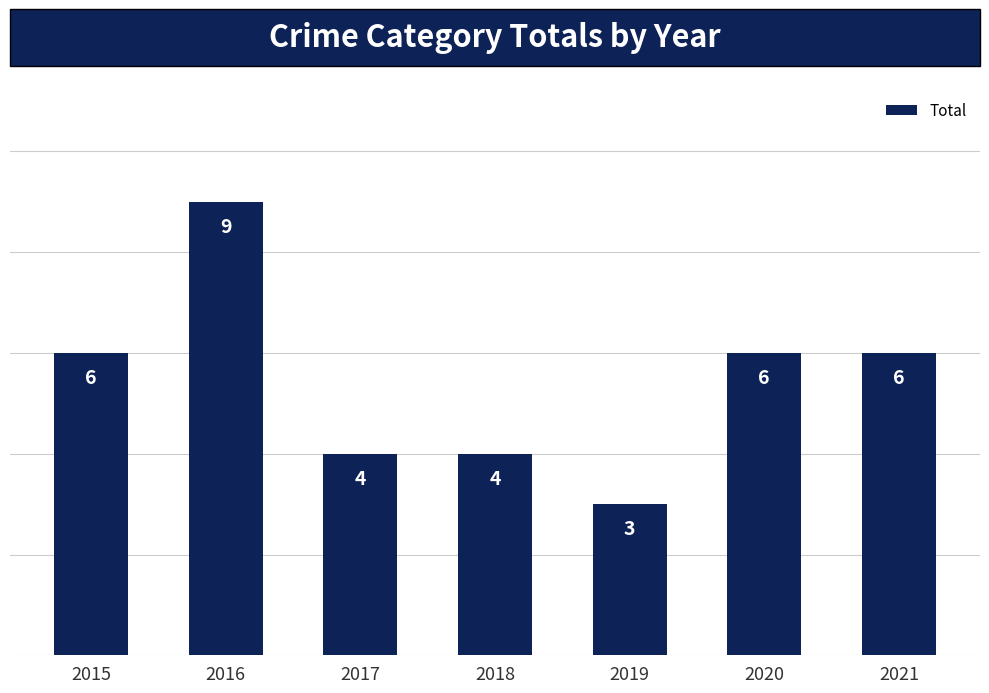

What is the difference between the values at 2019 and 2021?

3